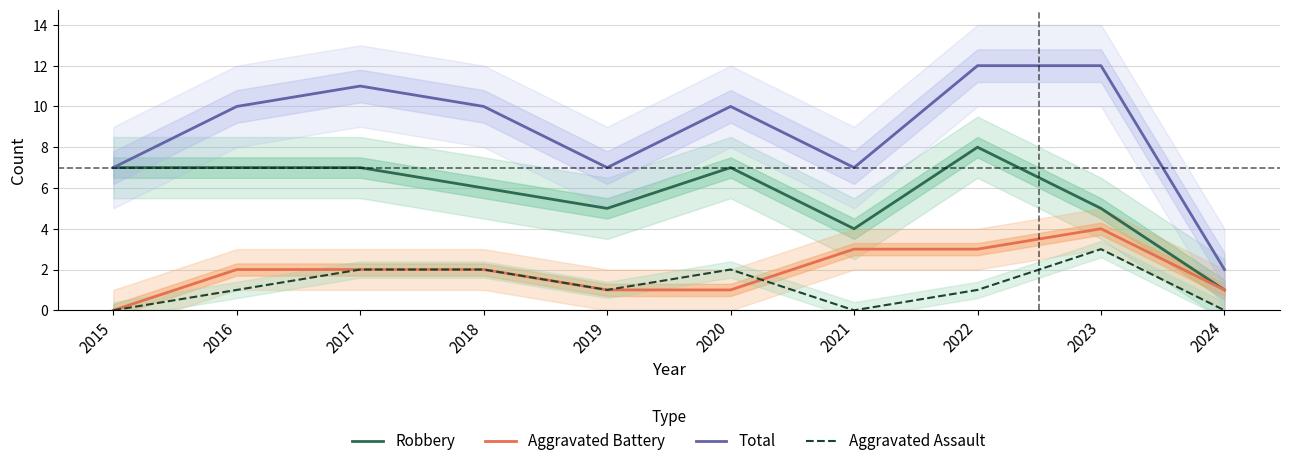

List the labels in order of Robbery value, smallest first.

2024, 2021, 2019, 2023, 2018, 2015, 2016, 2017, 2020, 2022